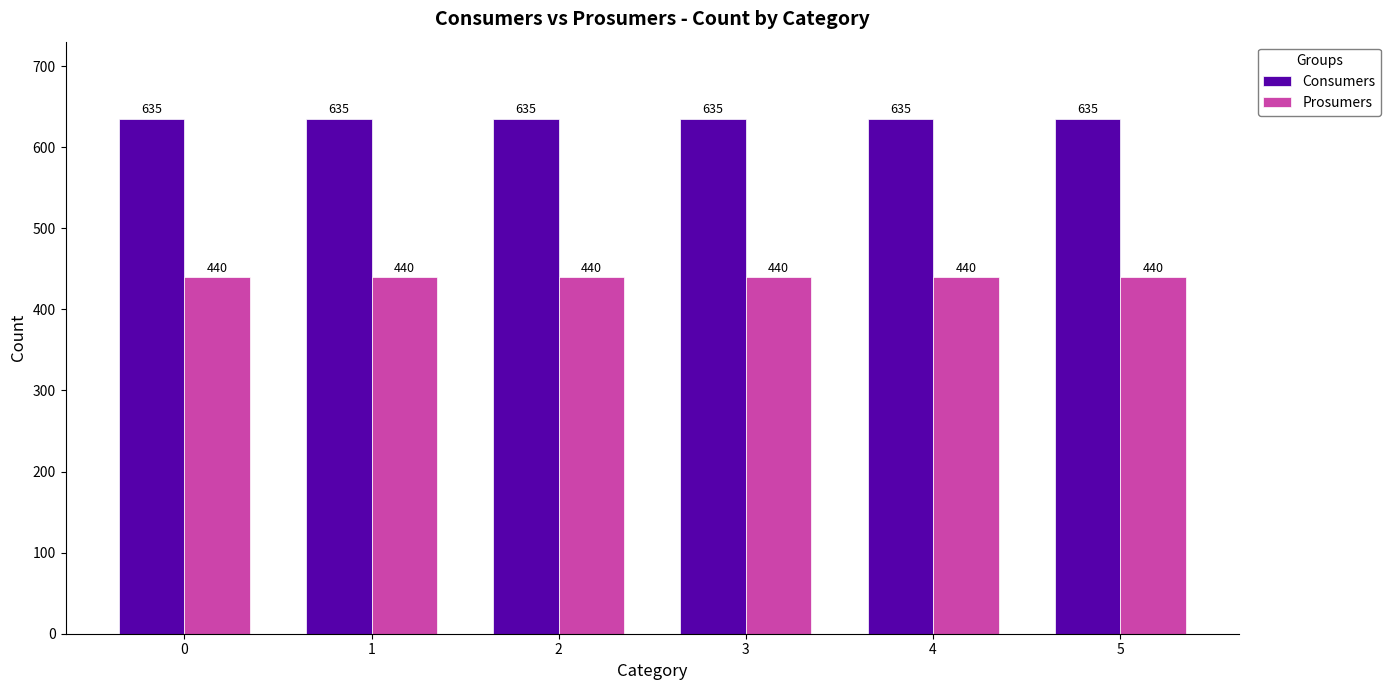

Reading left to right, transcribe all the data shown in this chart.

Consumers: 635	635	635	635	635	635
Prosumers: 440	440	440	440	440	440